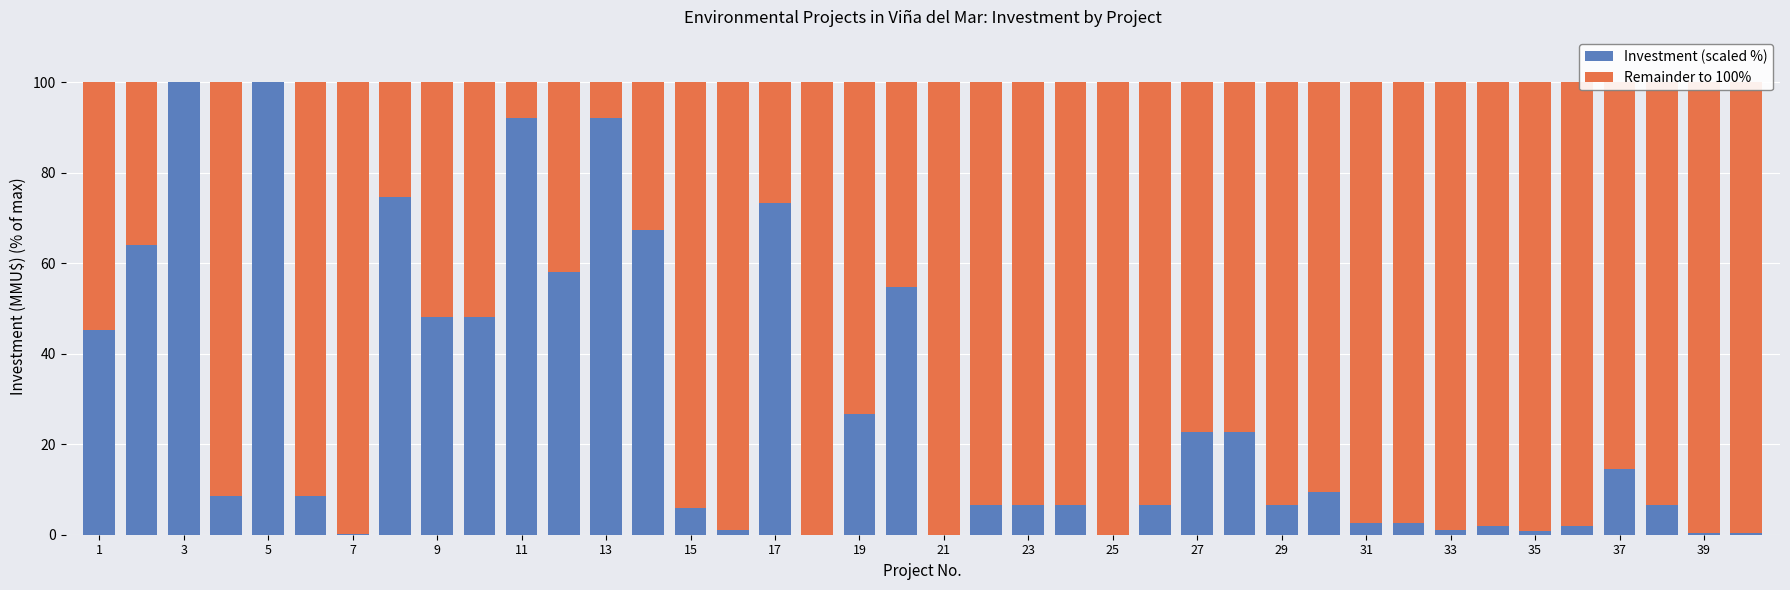

Does the chart contain stacked bars?

Yes